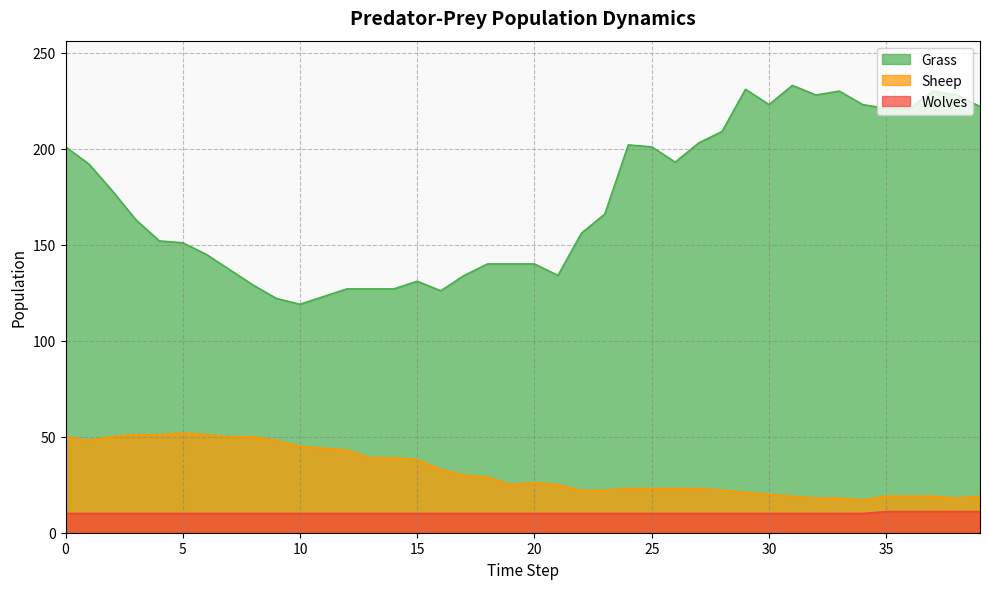

True or false: Sheep and Wolves intersect in this chart.

False